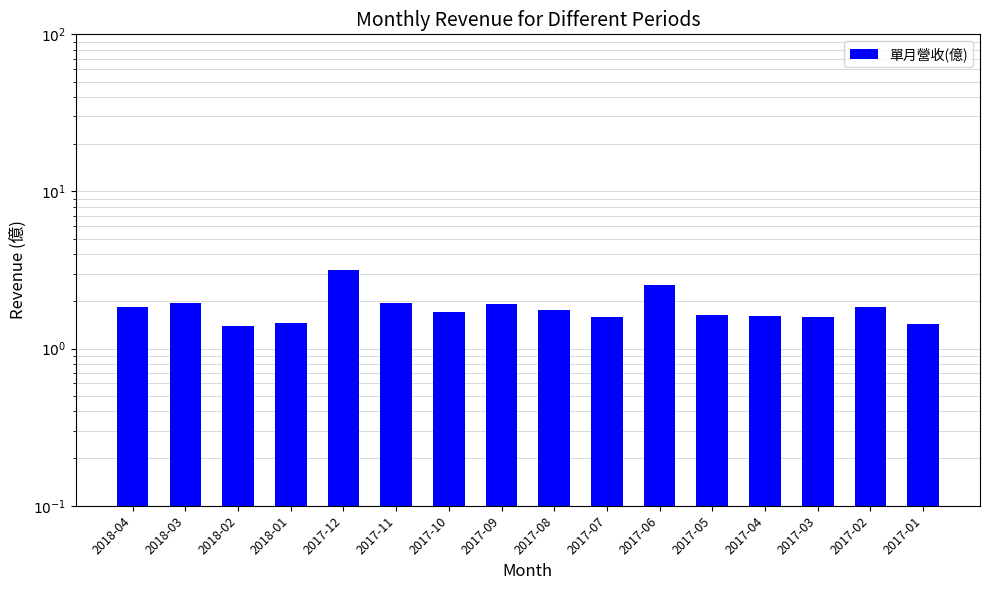

What value does the data have at 2018-02?

1.4